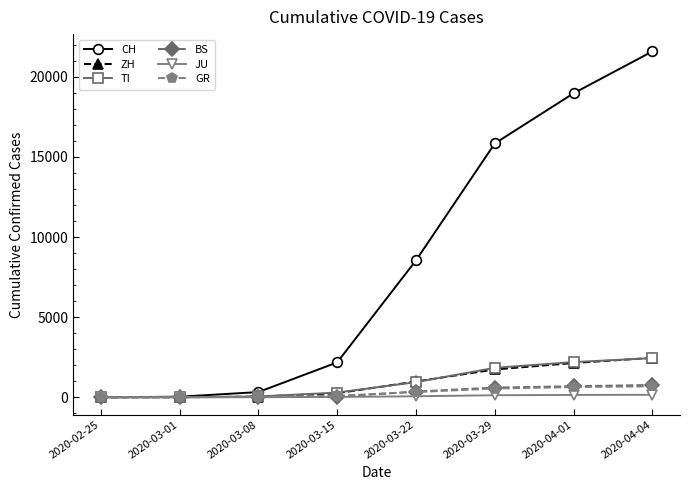

Is this an area chart (filled region under the line)?

No